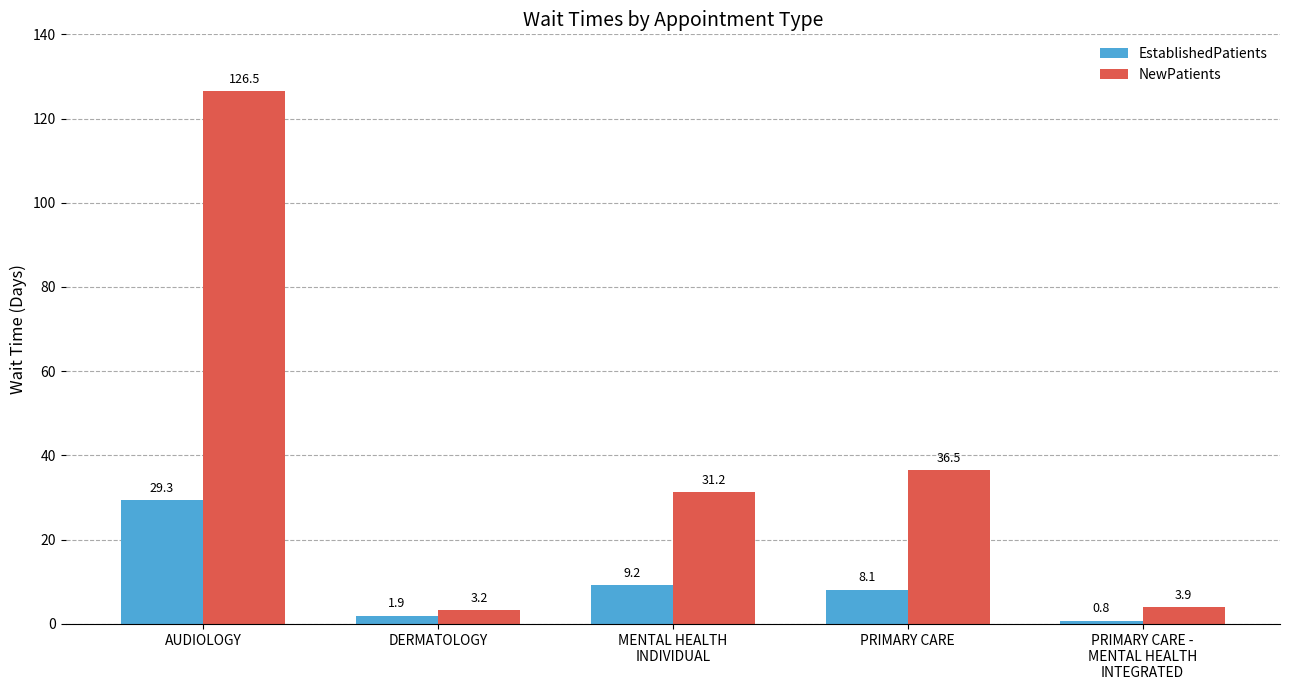

How many bars are there in each group?

2